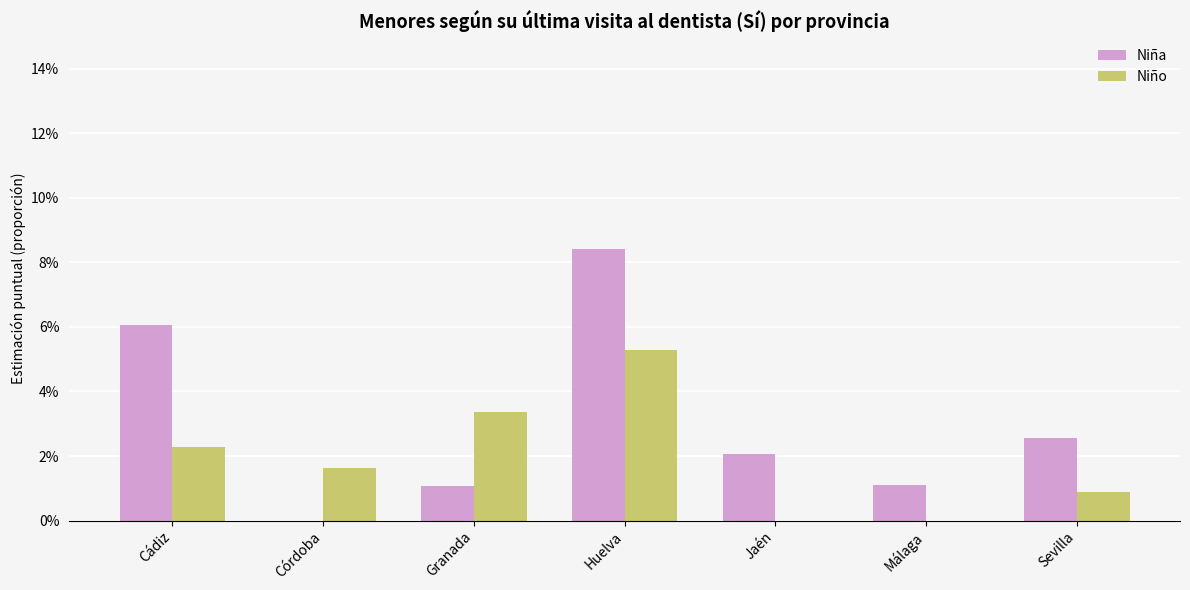

What are all the series names shown in the legend?

Niña, Niño